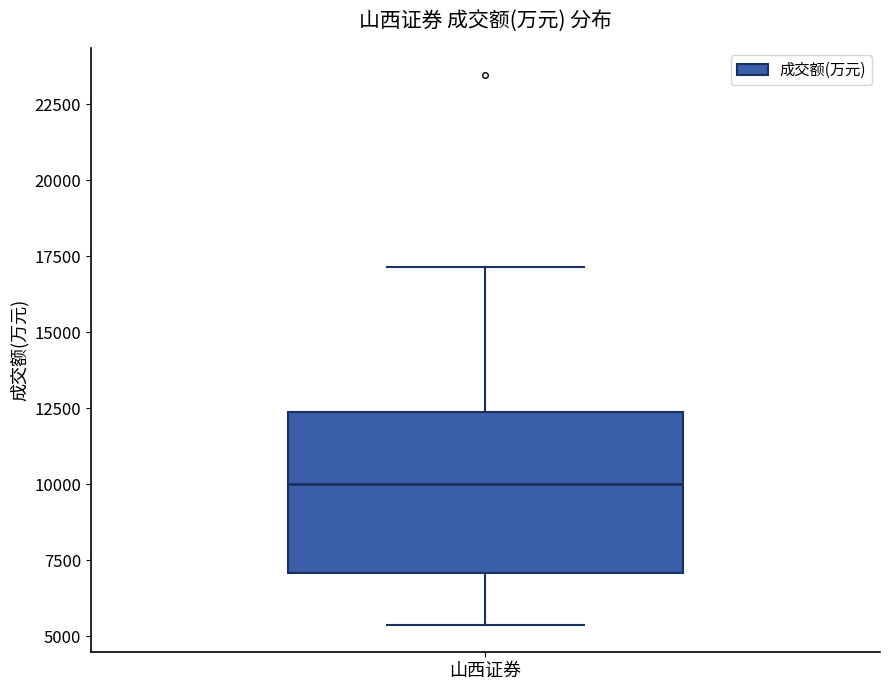

Read this box plot against the y-axis: the position of the median line, the range covered by the box, and the ends of both whiskers. The values are not printed on the chart, so give them approximately, as read against the axis.

median 10000, box 7000 to 12500, whiskers 5500 to 17000